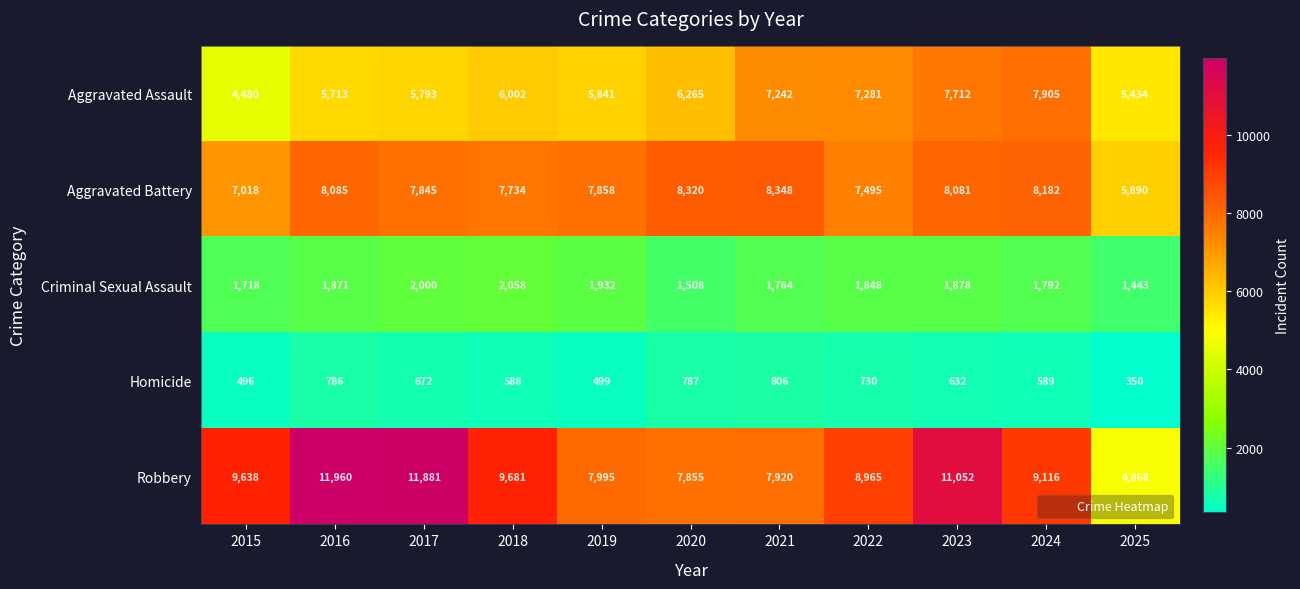

At which category is the sum across all series the highest?

2023